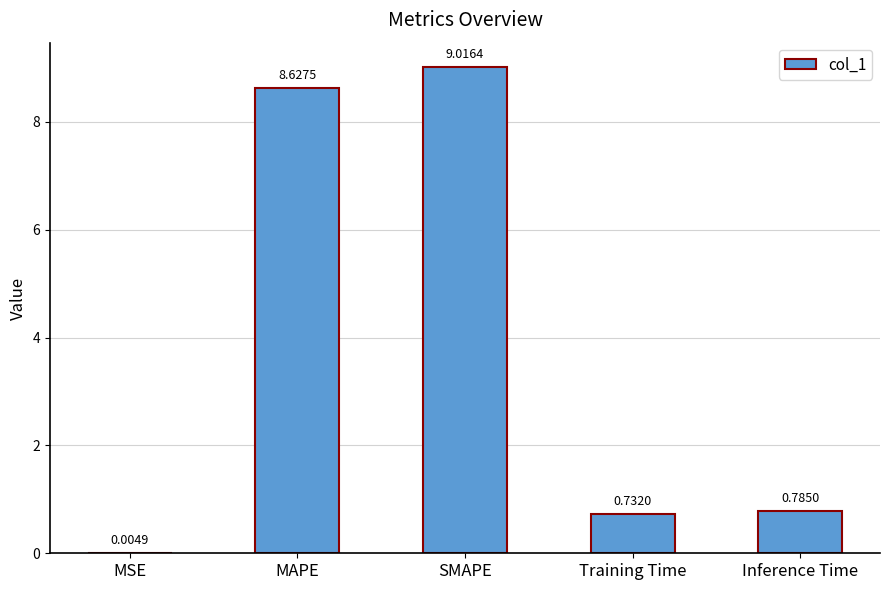

What is the change in value from Training Time to Inference Time?

+0.1